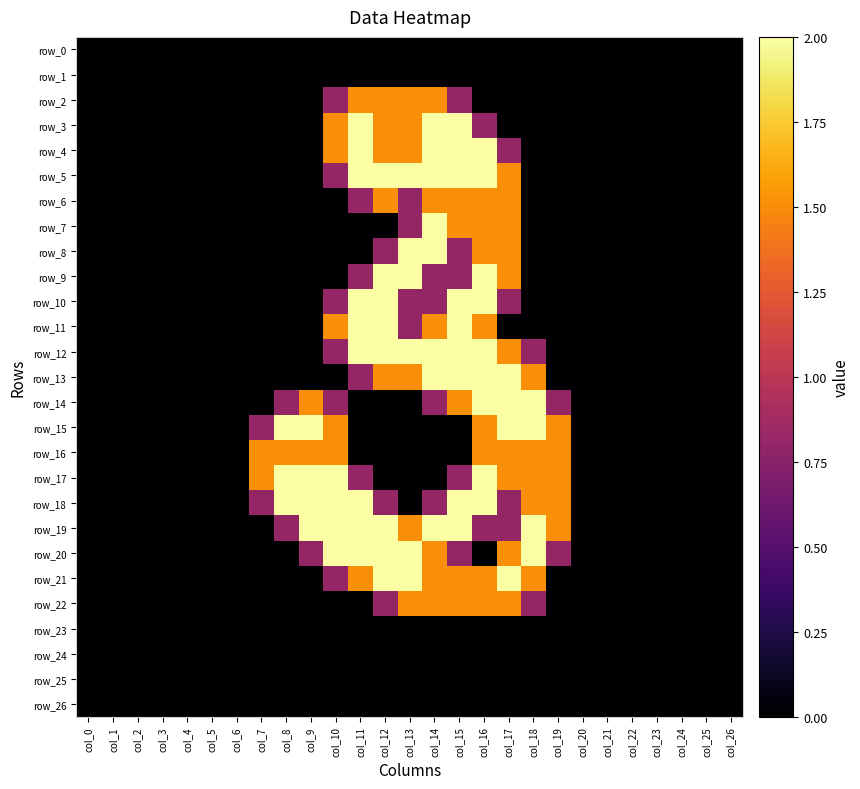

Is it true that row_13 equals 0.0 at col_4?

True